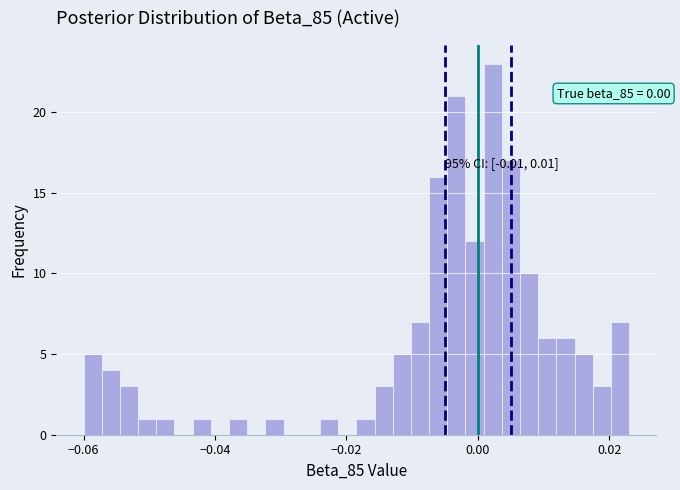

Around what value on the x-axis is the tallest bar? Give the approximate position of its centre, as read against the axis.

0.002